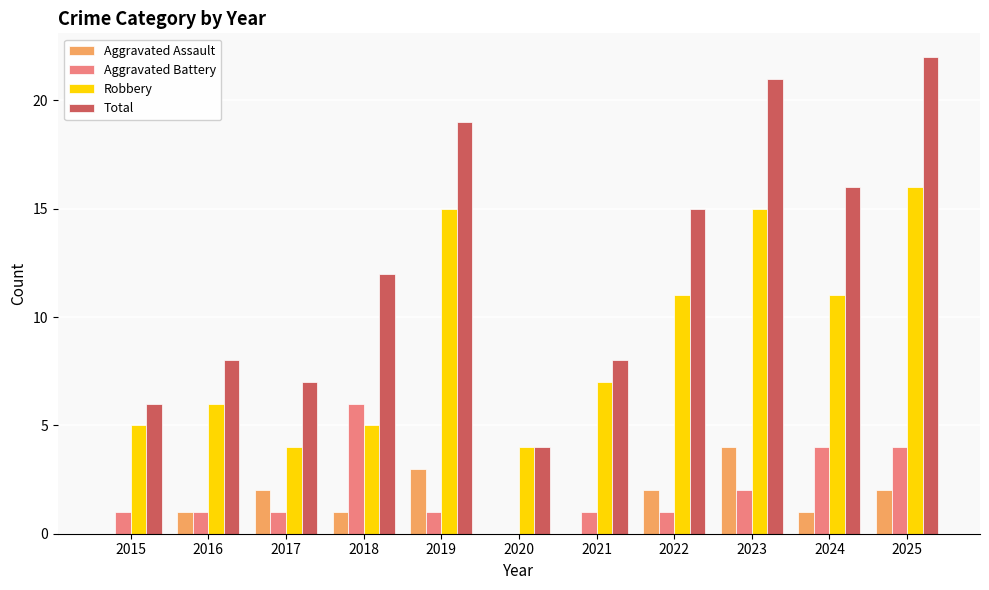

Which label corresponds to the largest value in the chart?

2025